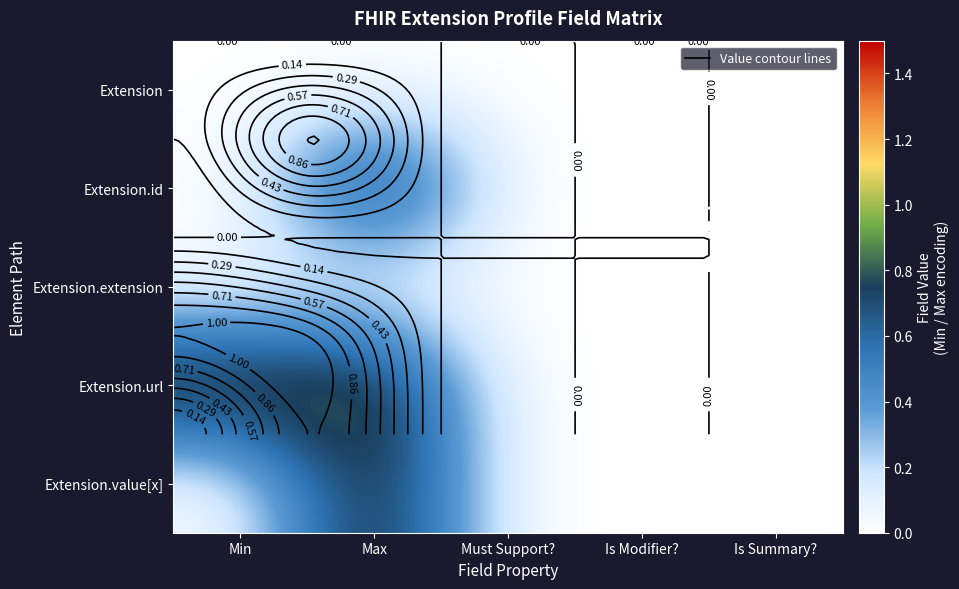

Count the number of categories in the chart.

5